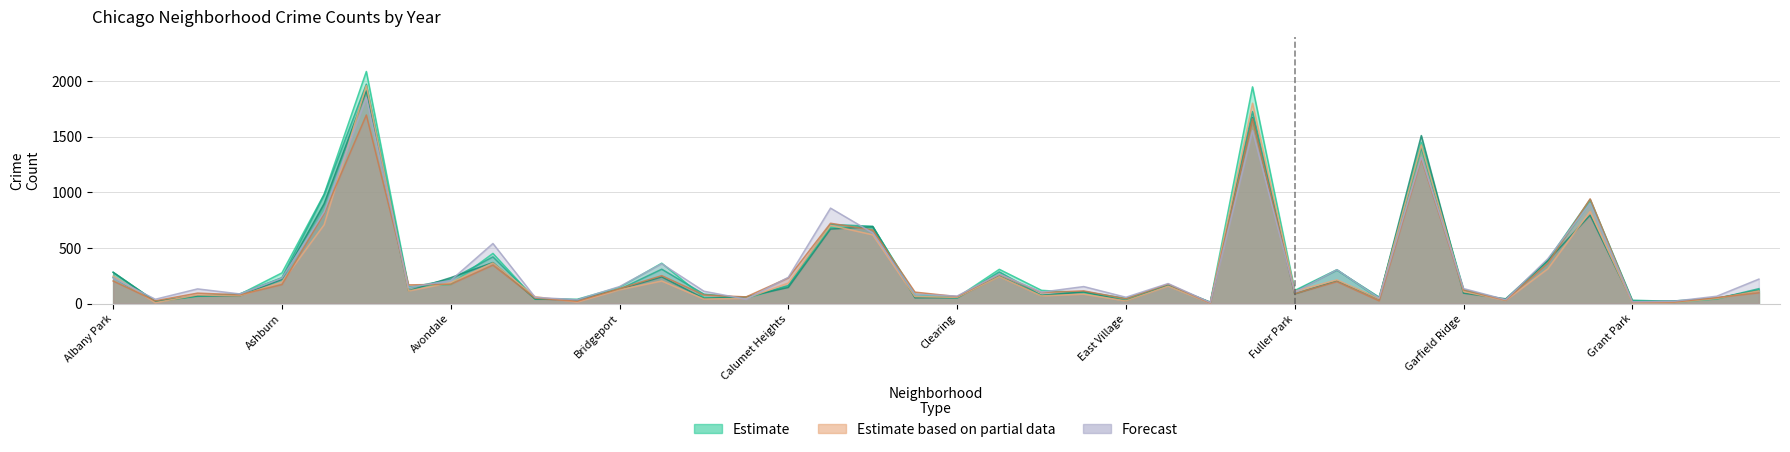

Which label corresponds to the smallest value in the chart?

Edison Park